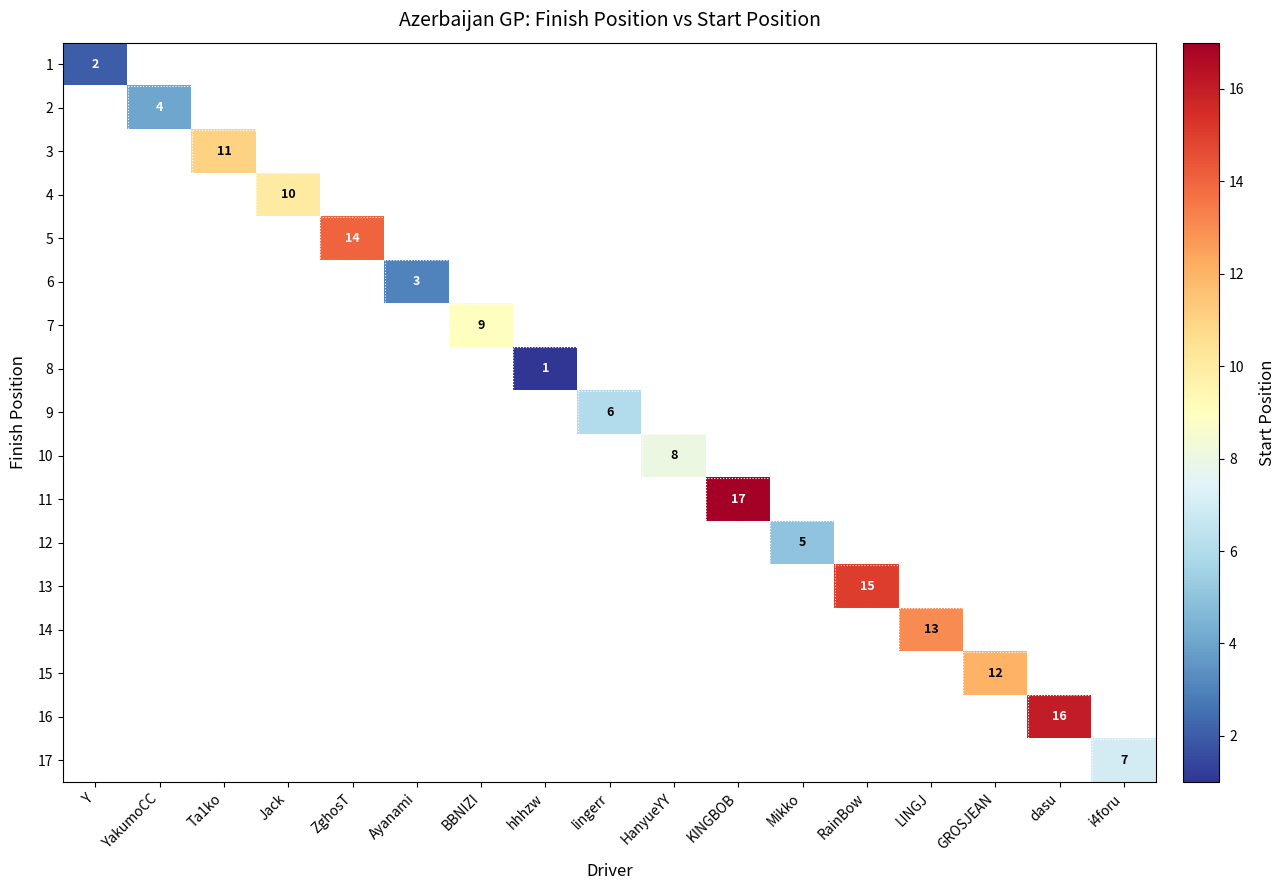

How many values in 11 are above zero?

1